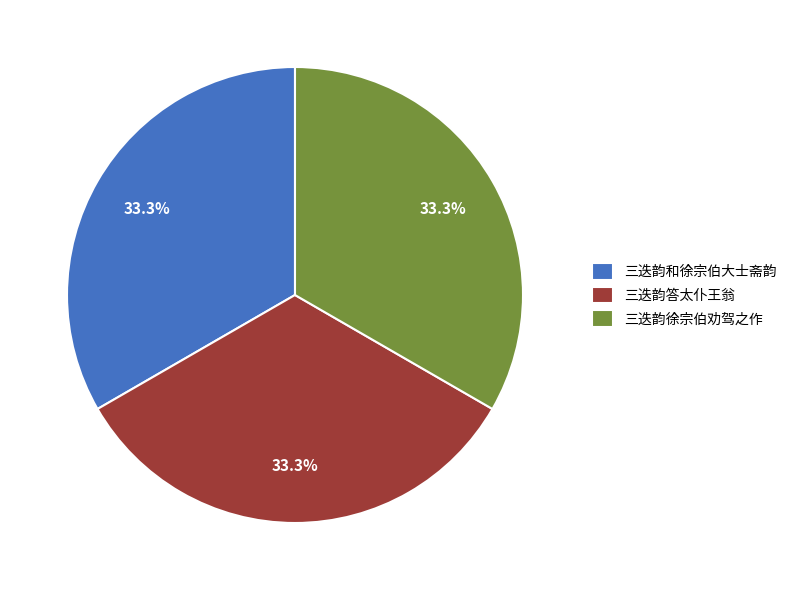

What is the ratio of the value at 三迭韵徐宗伯劝驾之作 to the value at 三迭韵答太仆王翁?

1.0